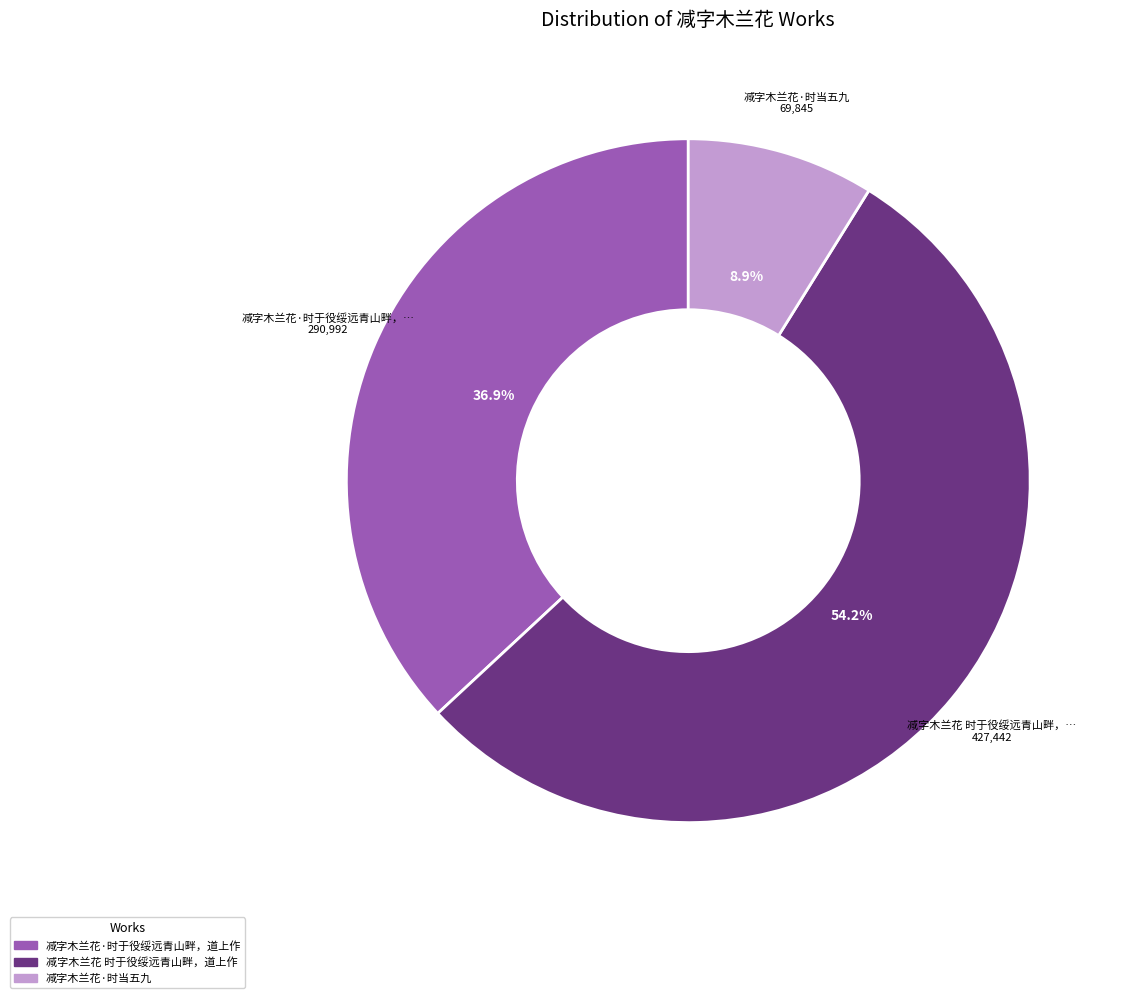

True or false: 减字木兰花·时当五九 accounts for 9% of the total.

True